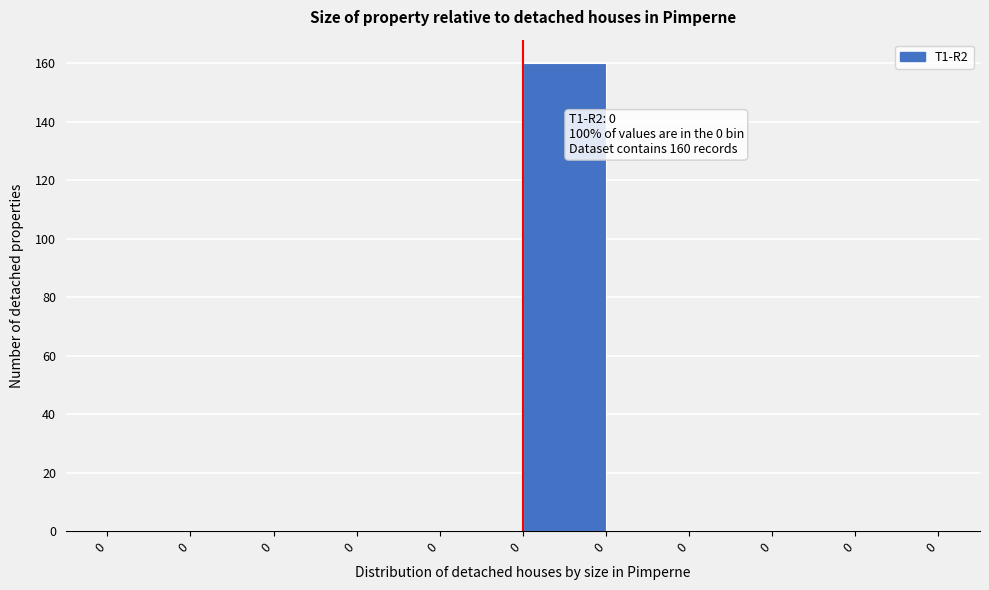

Are the bars horizontal?

No